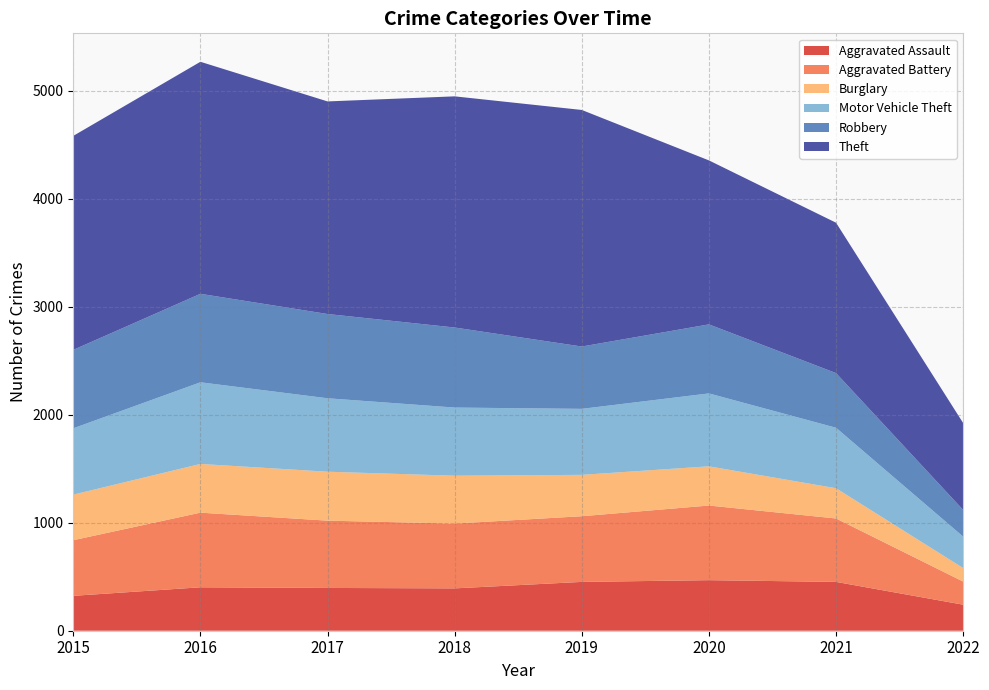

Reading left to right, transcribe all the data shown in this chart.

Aggravated Assault: 2015=323	2016=402	2017=396	2018=392	2019=452	2020=468	2021=452	2022=241
Aggravated Battery: 2015=515	2016=691	2017=623	2018=600	2019=608	2020=691	2021=587	2022=214
Burglary: 2015=422	2016=451	2017=453	2018=443	2019=383	2020=363	2021=280	2022=125
Motor Vehicle Theft: 2015=614	2016=756	2017=680	2018=631	2019=611	2020=675	2021=560	2022=291
Robbery: 2015=726	2016=819	2017=780	2018=741	2019=577	2020=639	2021=506	2022=247
Theft: 2015=1981	2016=2148	2017=1968	2018=2140	2019=2190	2020=1518	2021=1392	2022=804